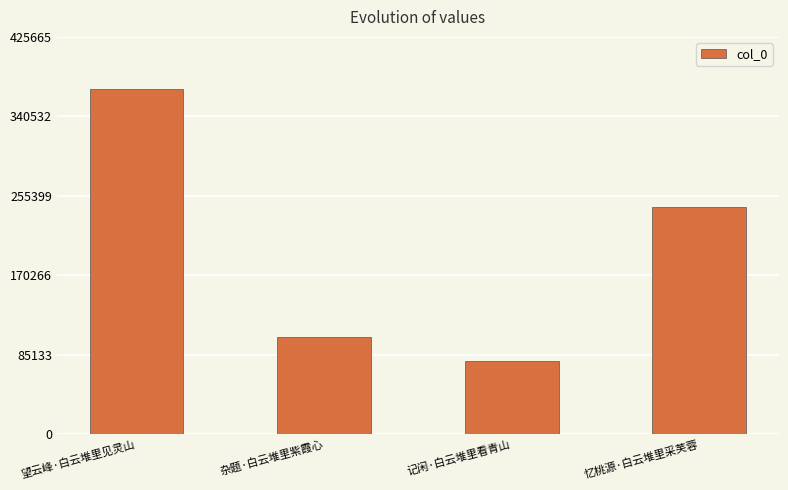

List the labels in order of value, smallest first.

记闲·白云堆里看青山, 杂题·白云堆里紫霞心, 忆桃源·白云堆里采芙蓉, 望云峰·白云堆里见灵山